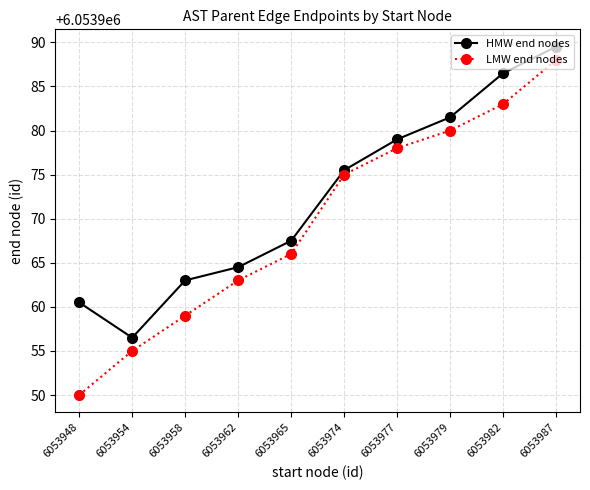

Where is HMW end nodes nearest to the value 6053973?

6053974